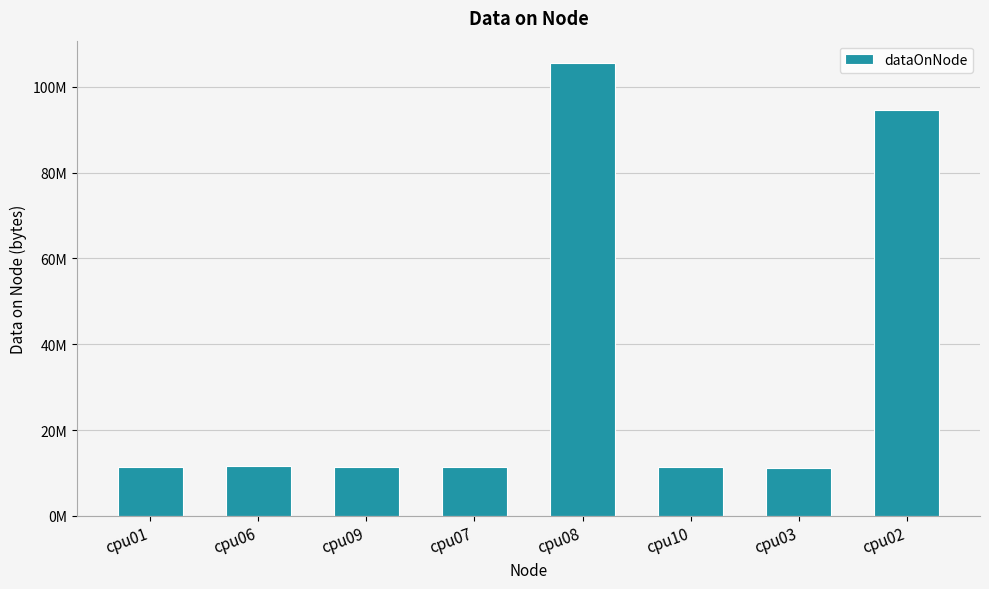

Reading right to left, transcribe all the data shown in this chart.

94542948	11089052	11303068	105494092	11327644	11486364	11525276	11504796